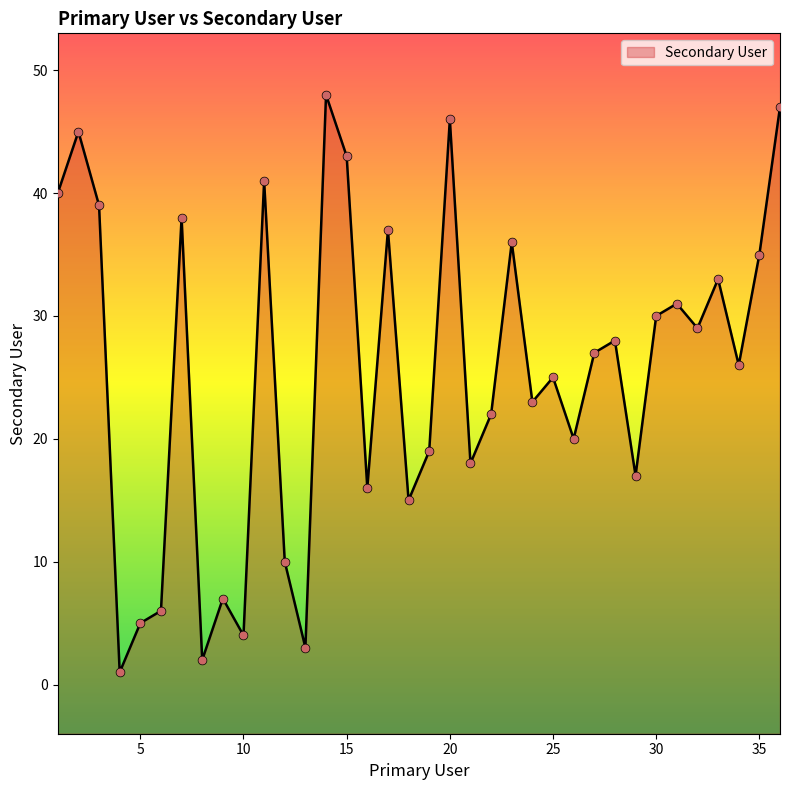

What is the change in value from 12 to 13?

-7